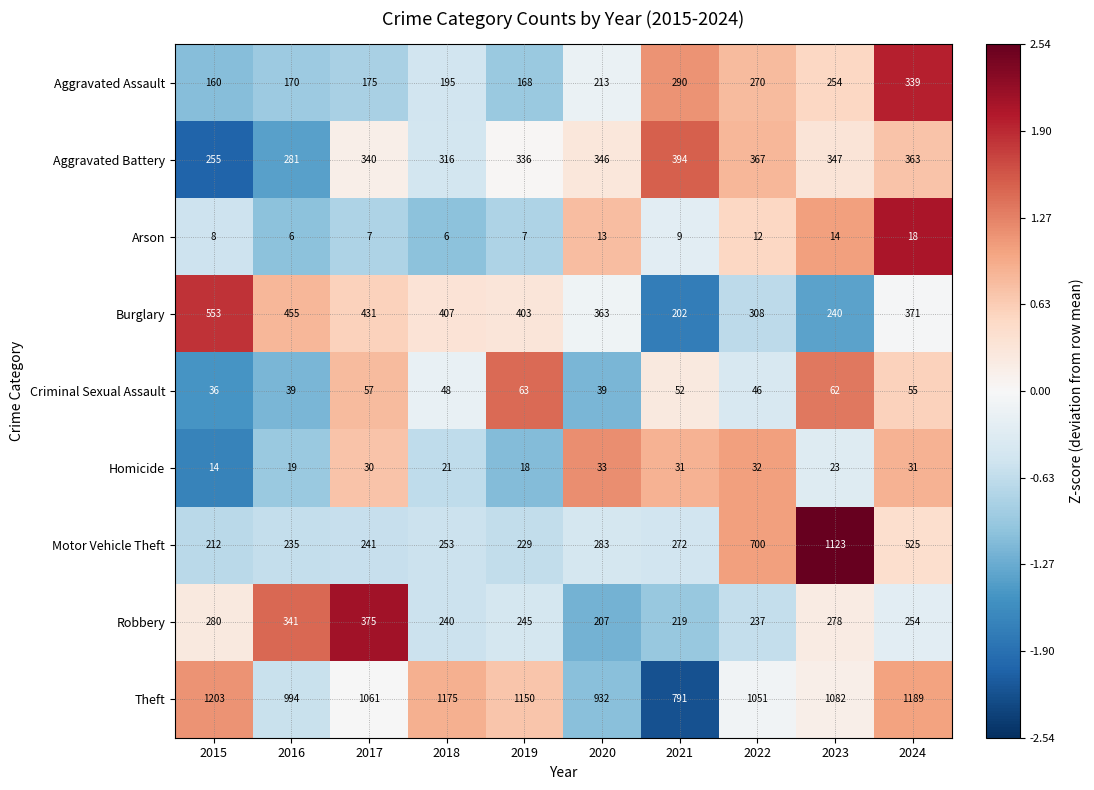

Which series has the largest total across all categories?

Theft